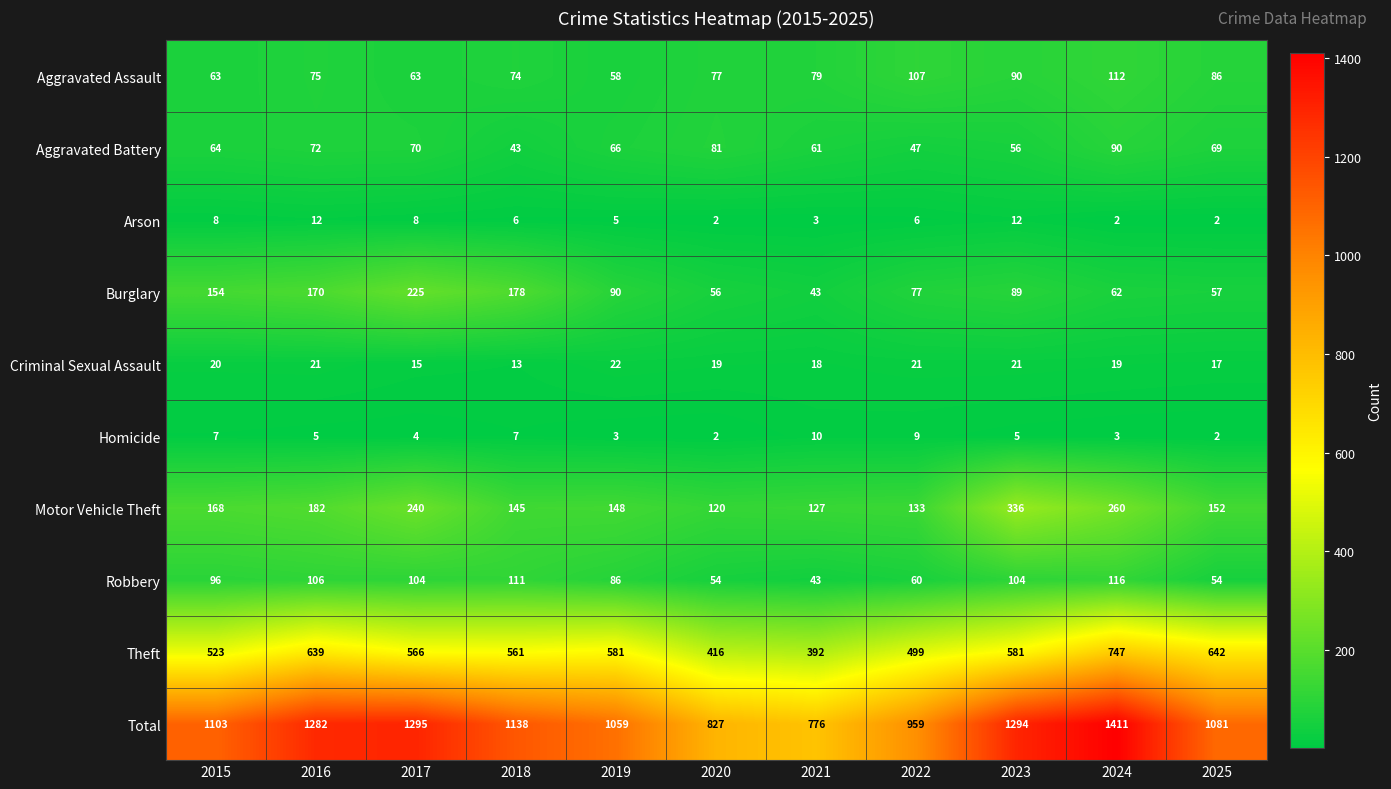

How many data points does each series have?

11